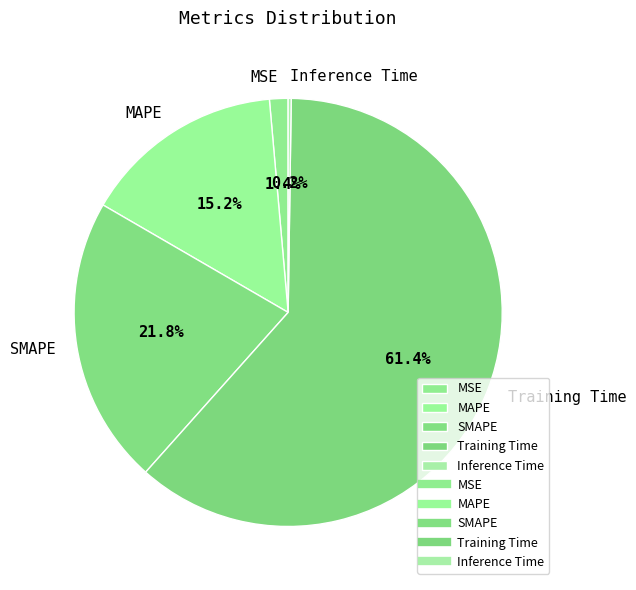

What is the largest slice in the pie chart?

Training Time